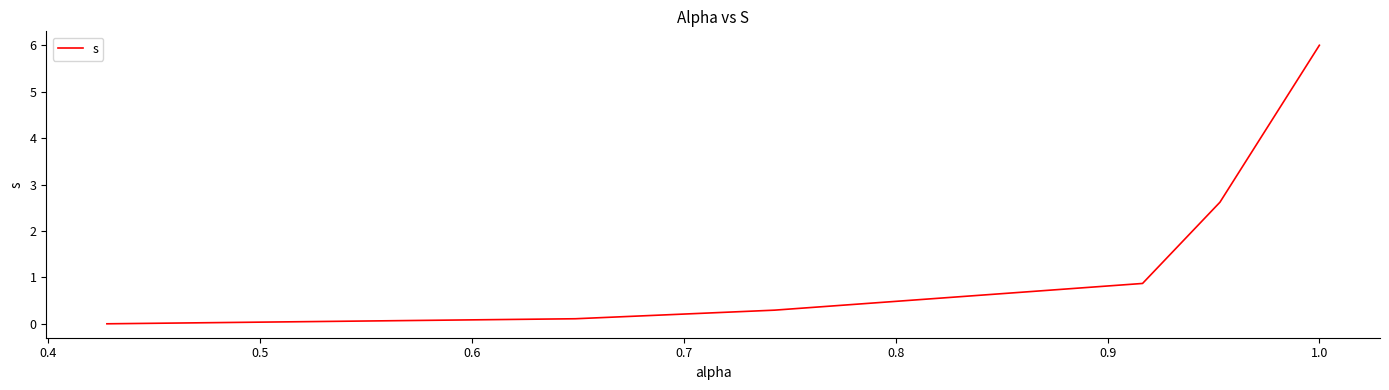

What is the greatest value displayed?

6.0